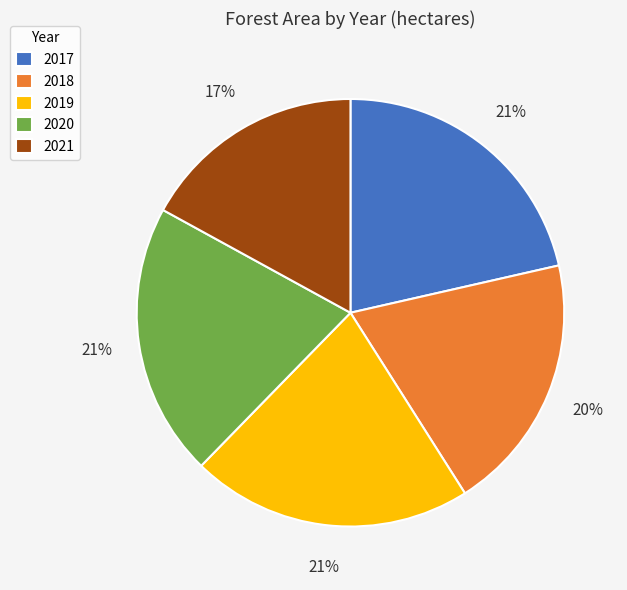

Is the sum of 2018 and 2019 greater than half?

No